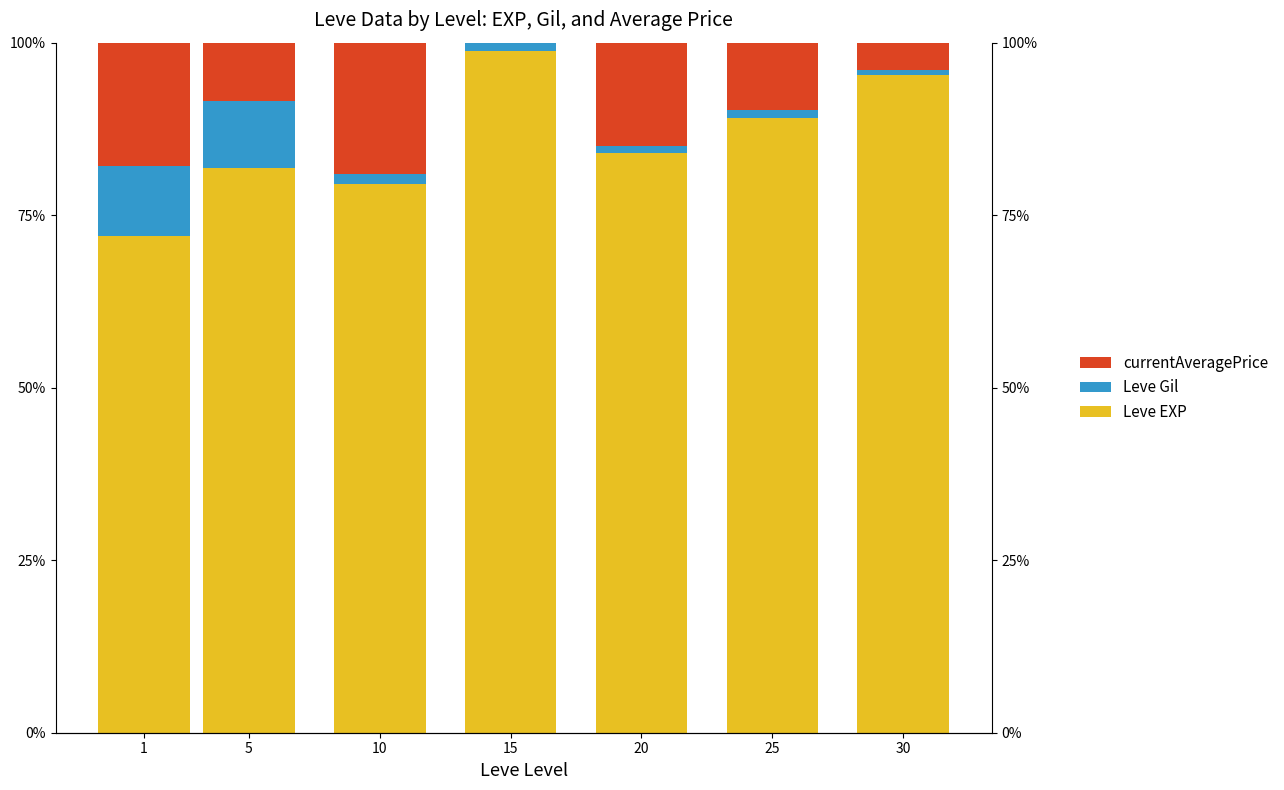

Which has a higher value, 10 or 5?

5